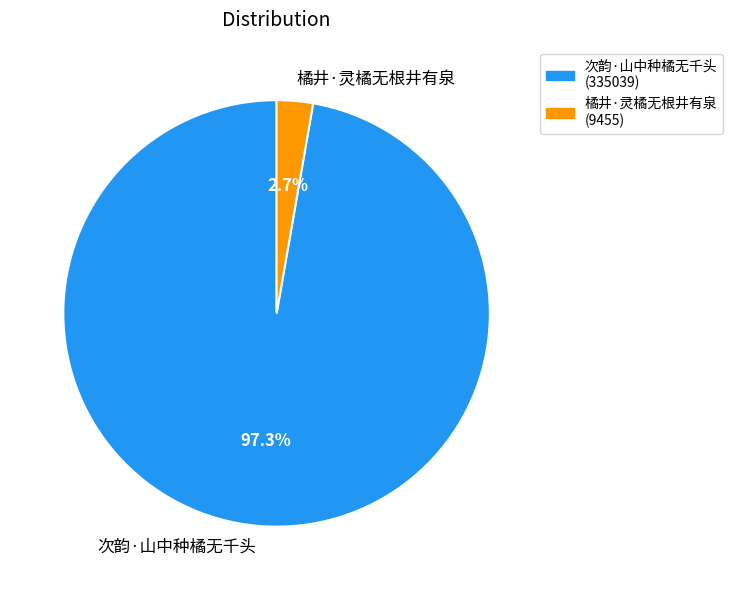

What percentage is the 橘井·灵橘无根井有泉 slice, to the nearest percent?

3%